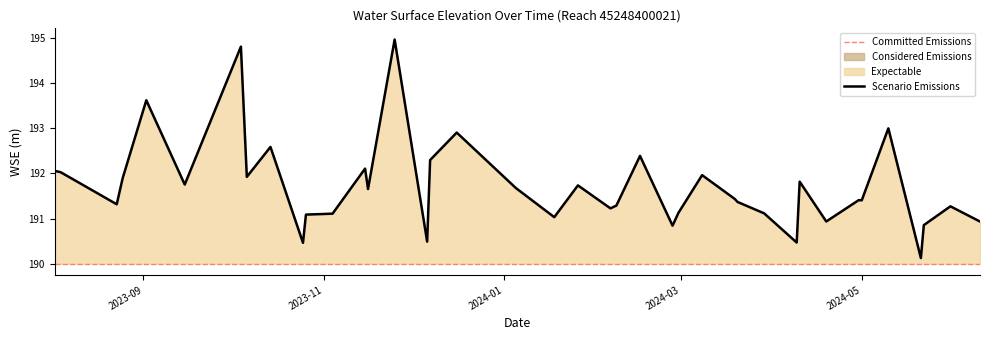

Which label corresponds to the largest value in the chart?

2023-11-25